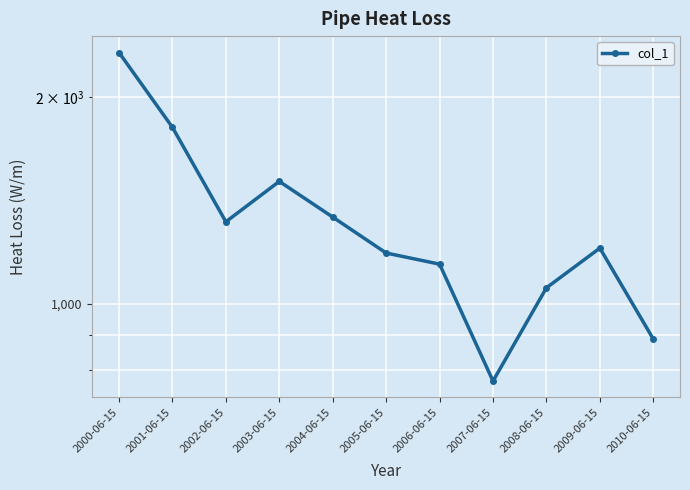

How many interior local valleys (lower than both neighbors) does the data have?

2